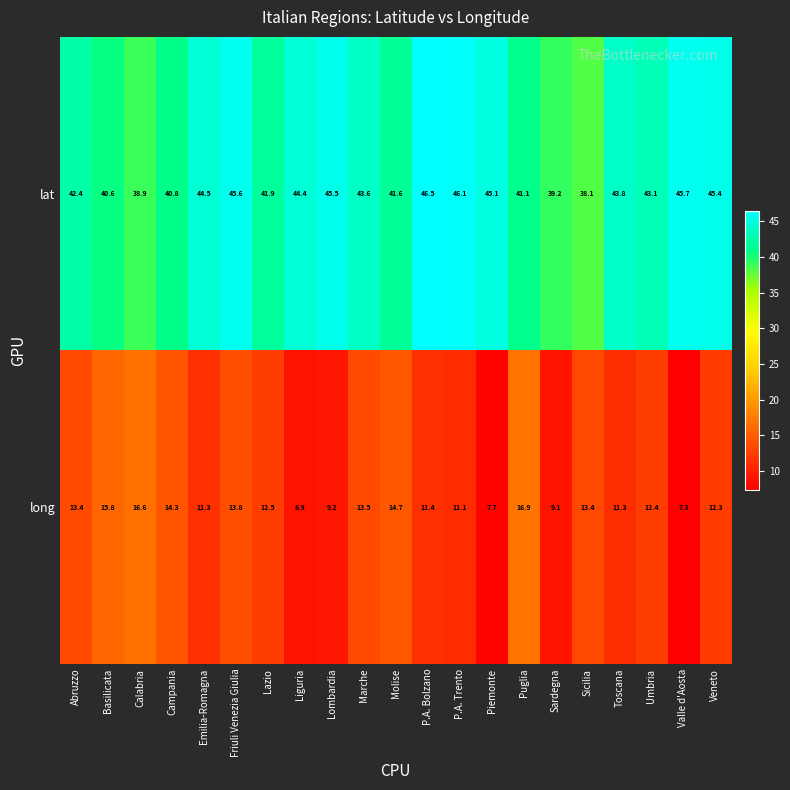

Is it true that long equals 11.1 at P.A. Trento?

True